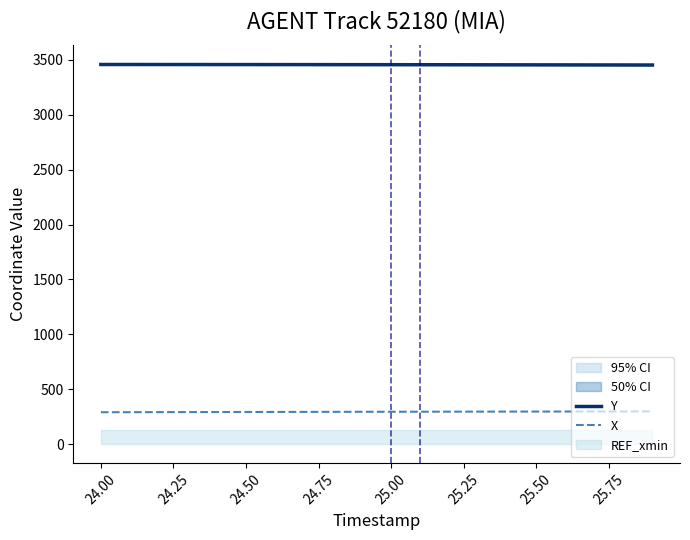

Read the X value at 25.50.

297.1